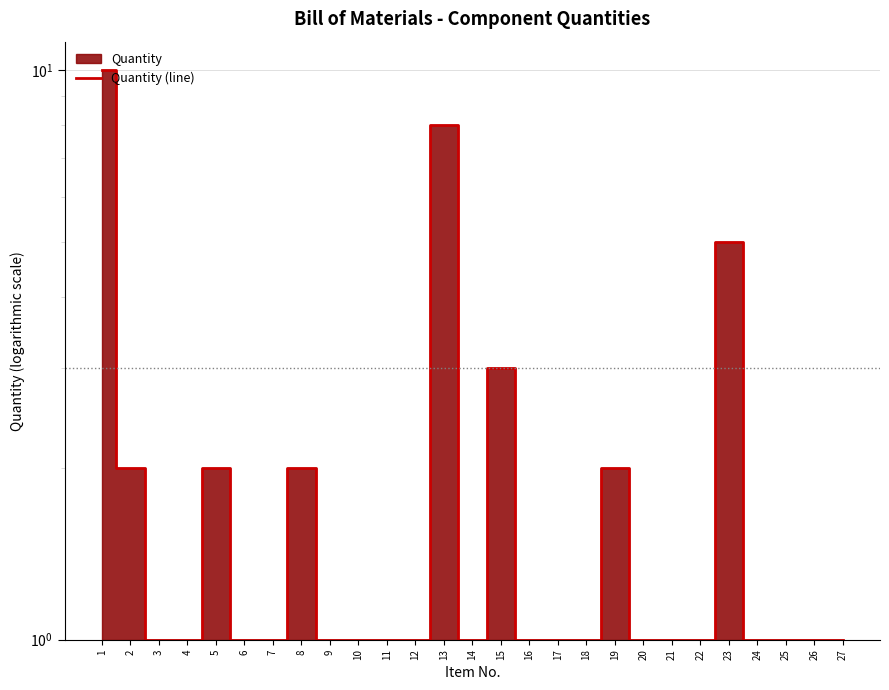

Count the number of values greater than 1.

8